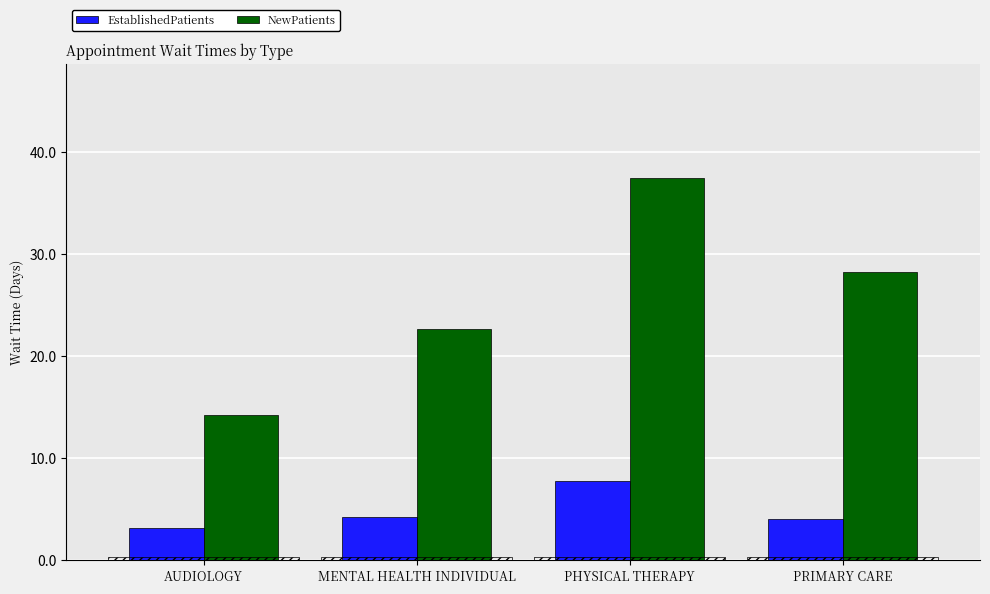

Which category has the lowest value in the EstablishedPatients series?

AUDIOLOGY